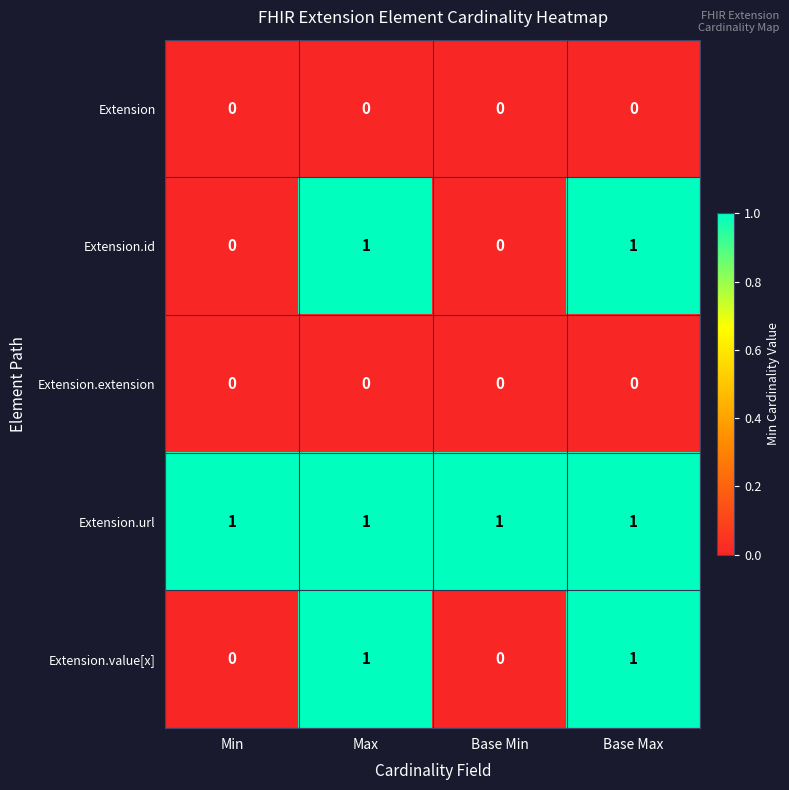

The value of Extension.url at Min is 1. True or false?

True